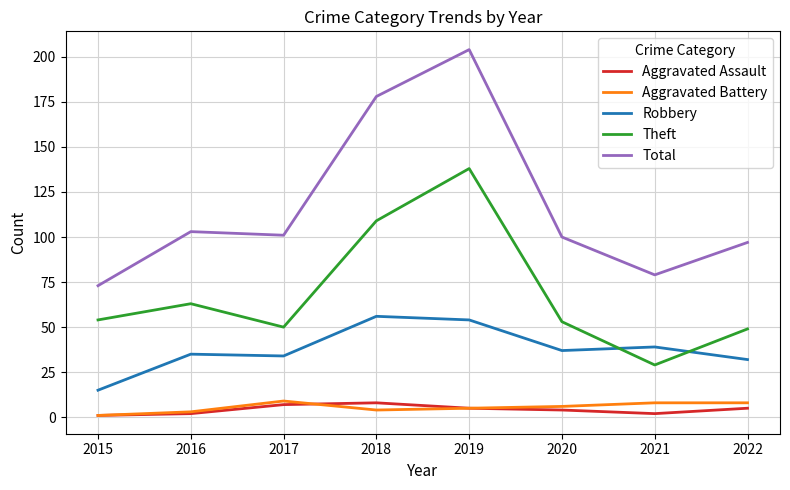

Which series has the largest total across all categories?

Total